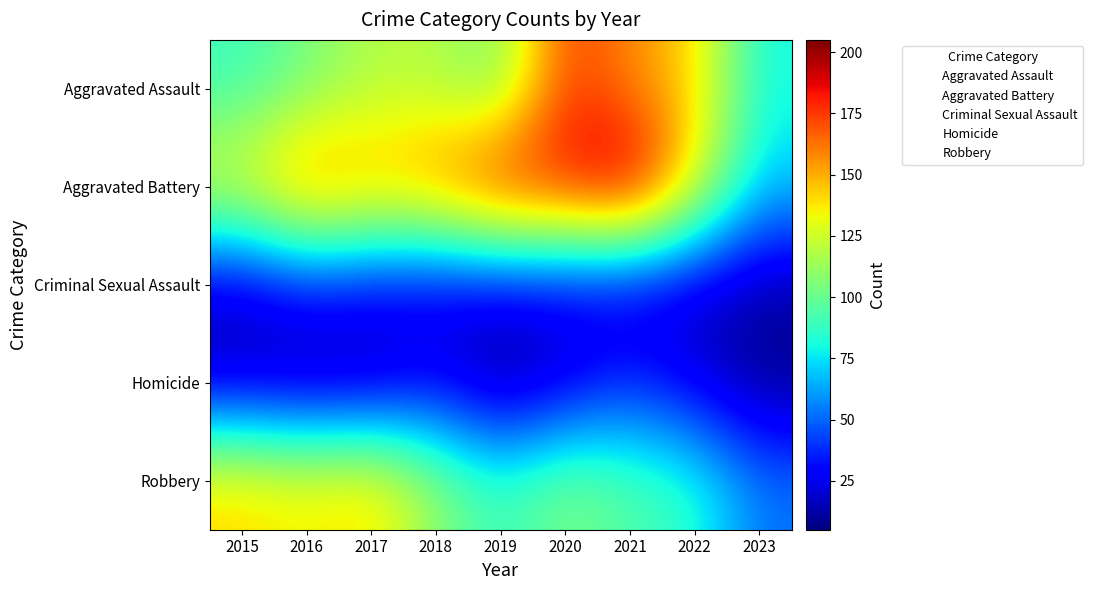

Between 2022 and 2015, which is larger?

2022